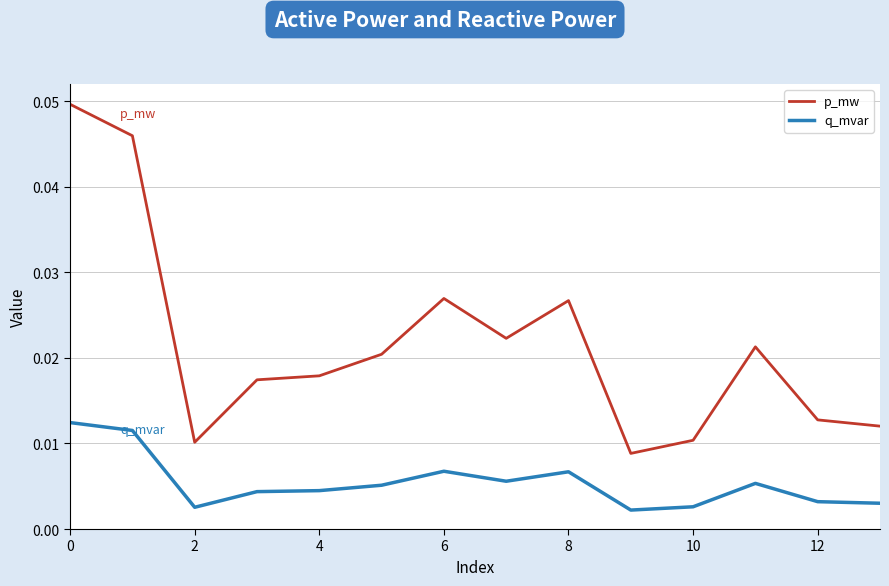

True or false: q_mvar and p_mw cross at least once.

False